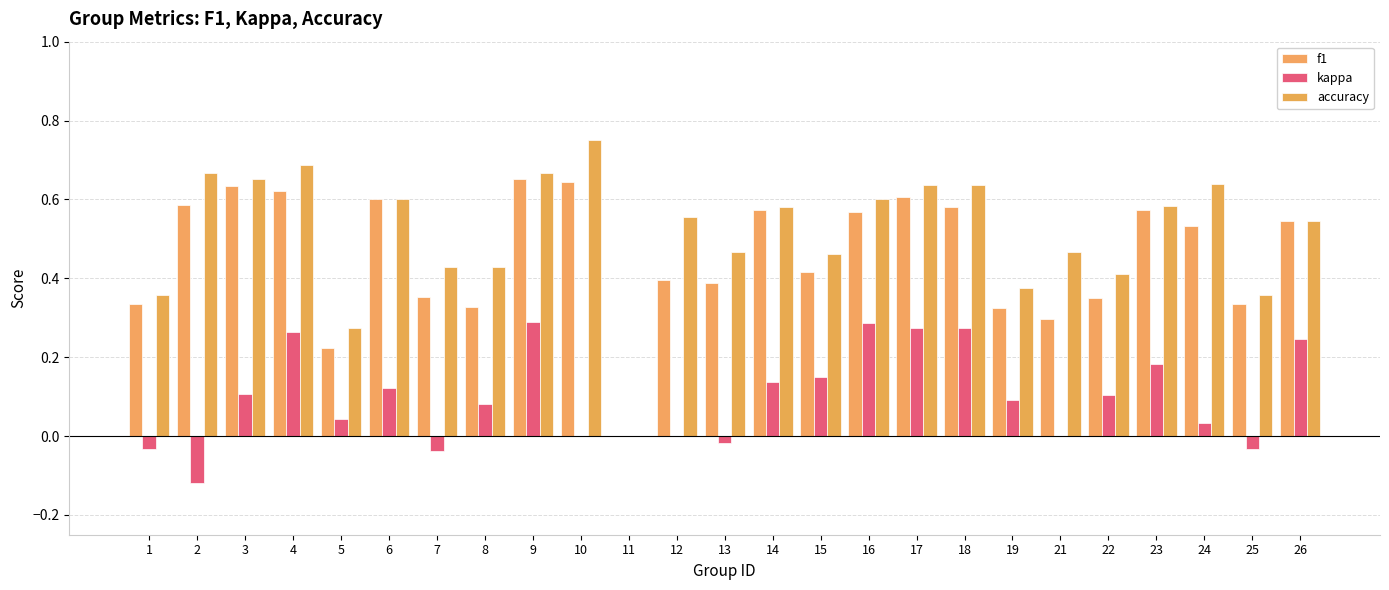

Reading left to right, list all the values displayed in this chart.

f1: 0.3	0.6	0.6	0.6	0.2	0.6	0.4	0.3	0.7	0.6	0.0	0.4	0.4	0.6	0.4	0.6	0.6	0.6	0.3	0.3	0.3	0.6	0.5	0.3	0.5
kappa: -0.0	-0.1	0.1	0.3	0.0	0.1	-0.0	0.1	0.3	0.0	0.0	0.0	-0.0	0.1	0.1	0.3	0.3	0.3	0.1	0.0	0.1	0.2	0.0	-0.0	0.2
accuracy: 0.4	0.7	0.7	0.7	0.3	0.6	0.4	0.4	0.7	0.8	0.0	0.6	0.5	0.6	0.5	0.6	0.6	0.6	0.4	0.5	0.4	0.6	0.6	0.4	0.5